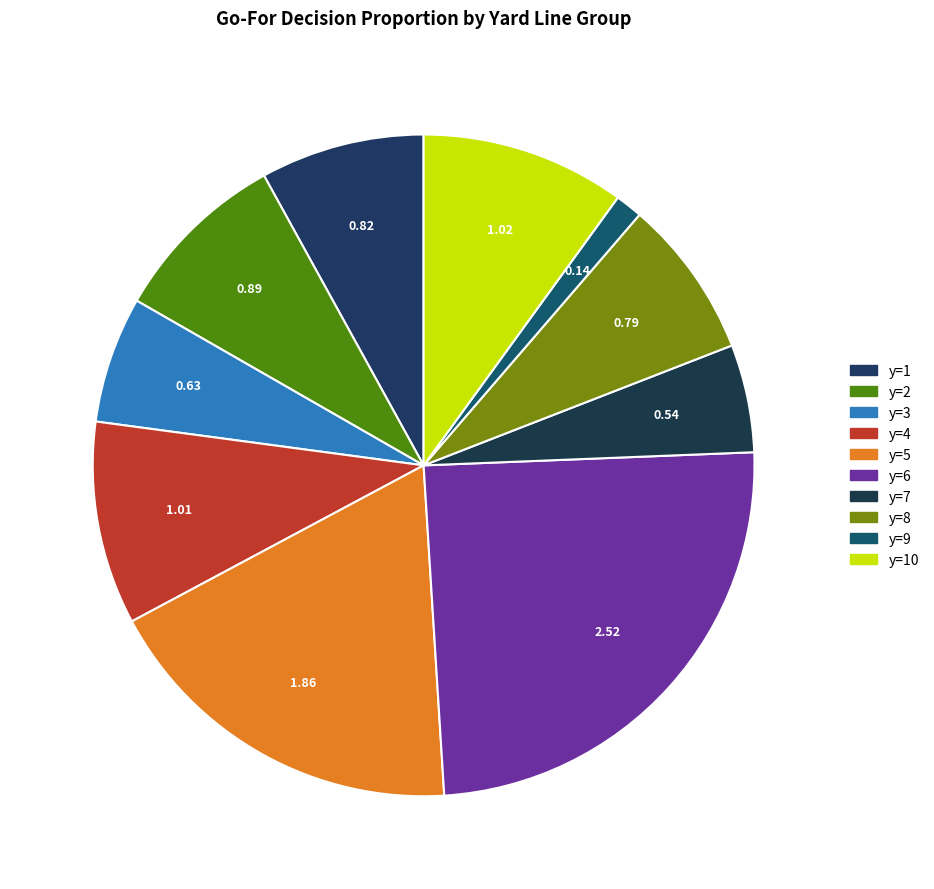

Count the number of slices in the pie.

10